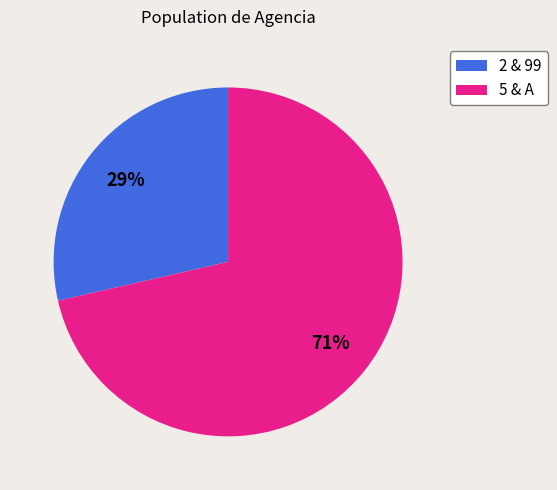

Rank the categories by value from highest to lowest.

5 & A, 2 & 99